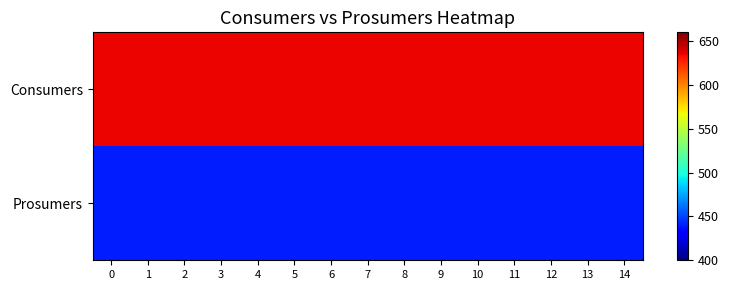

How many distinct data groups are displayed?

2